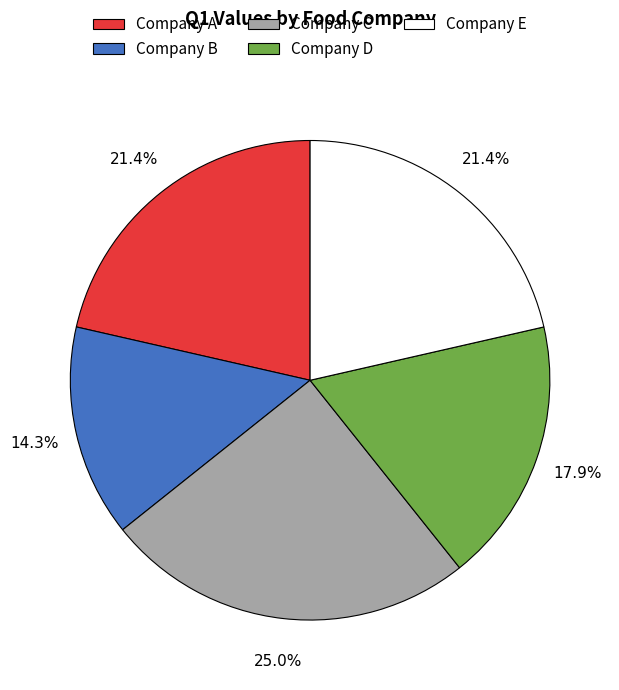

How many segments does this pie chart have?

5